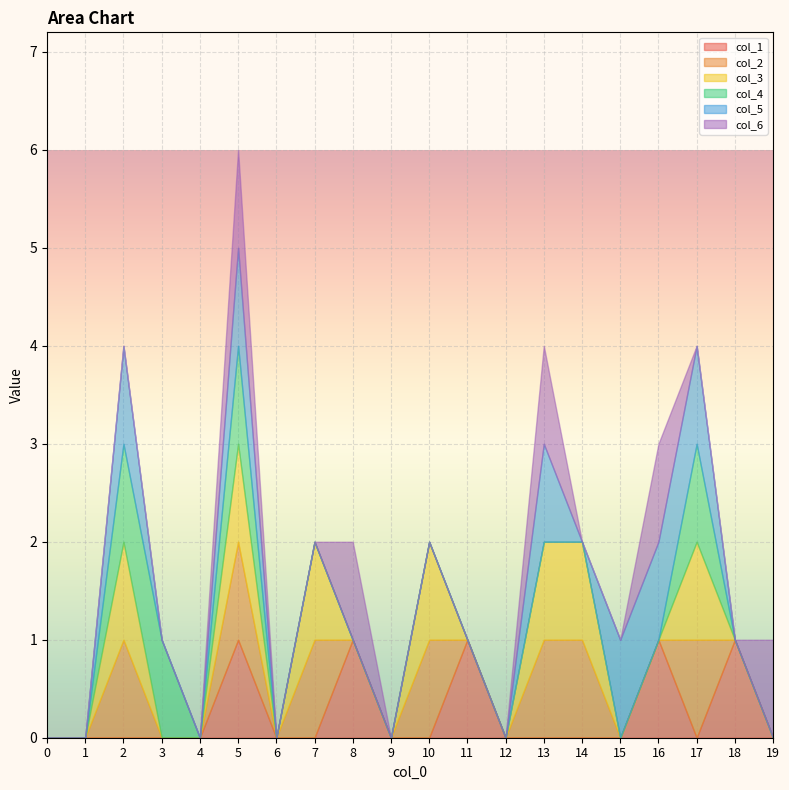

Reading left to right, what are all the values shown in this chart?

col_1: 0	0	0	0	0	1	0	0	1	0	0	1	0	0	0	0	1	0	1	0
col_2: 0	0	1	0	0	1	0	1	0	0	1	0	0	1	1	0	0	1	0	0
col_3: 0	0	1	0	0	1	0	1	0	0	1	0	0	1	1	0	0	1	0	0
col_4: 0	0	1	1	0	1	0	0	0	0	0	0	0	0	0	0	0	1	0	0
col_5: 0	0	1	0	0	1	0	0	0	0	0	0	0	1	0	1	1	1	0	0
col_6: 0	0	0	0	0	1	0	0	1	0	0	0	0	1	0	0	1	0	0	1